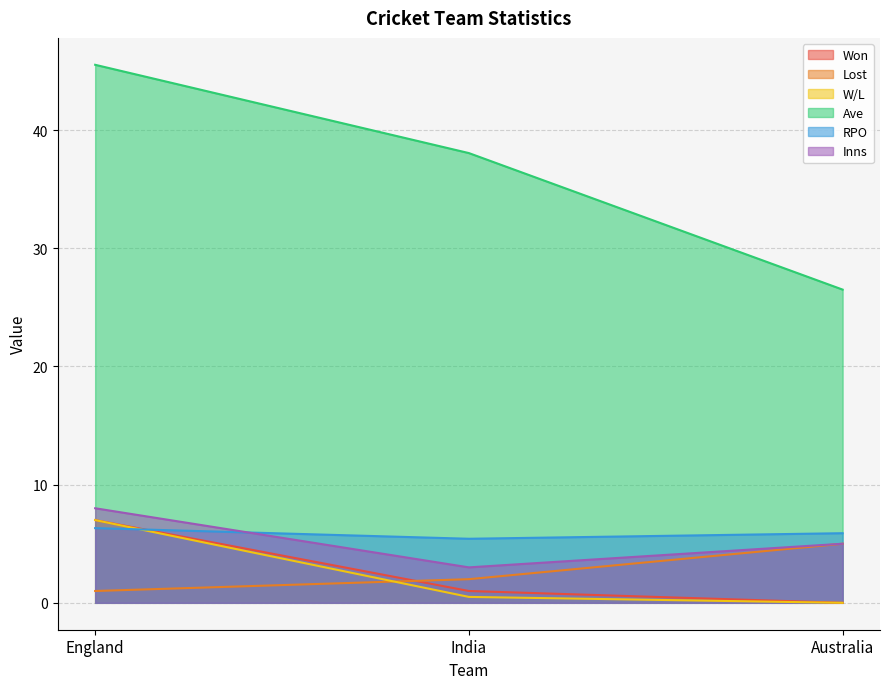

Is it true that RPO equals 6.3 at England?

True